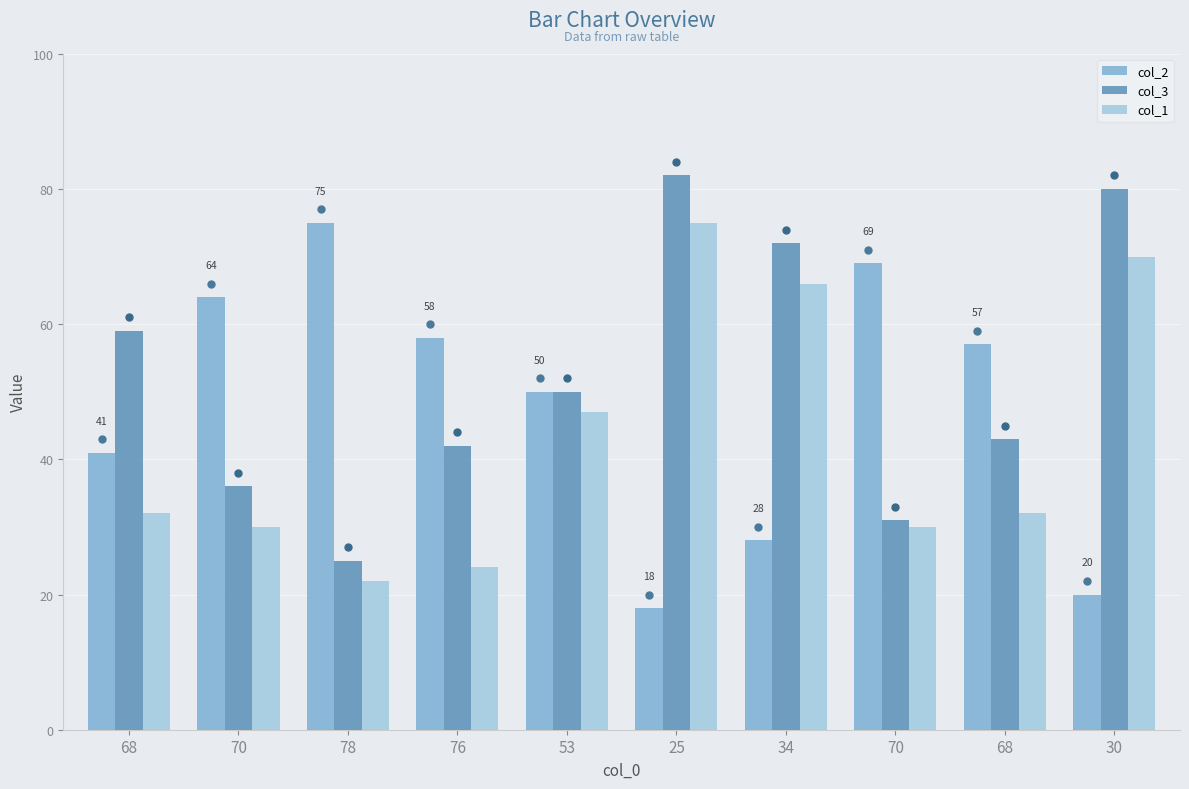

What are all the series names shown in the legend?

col_2, col_3, col_1